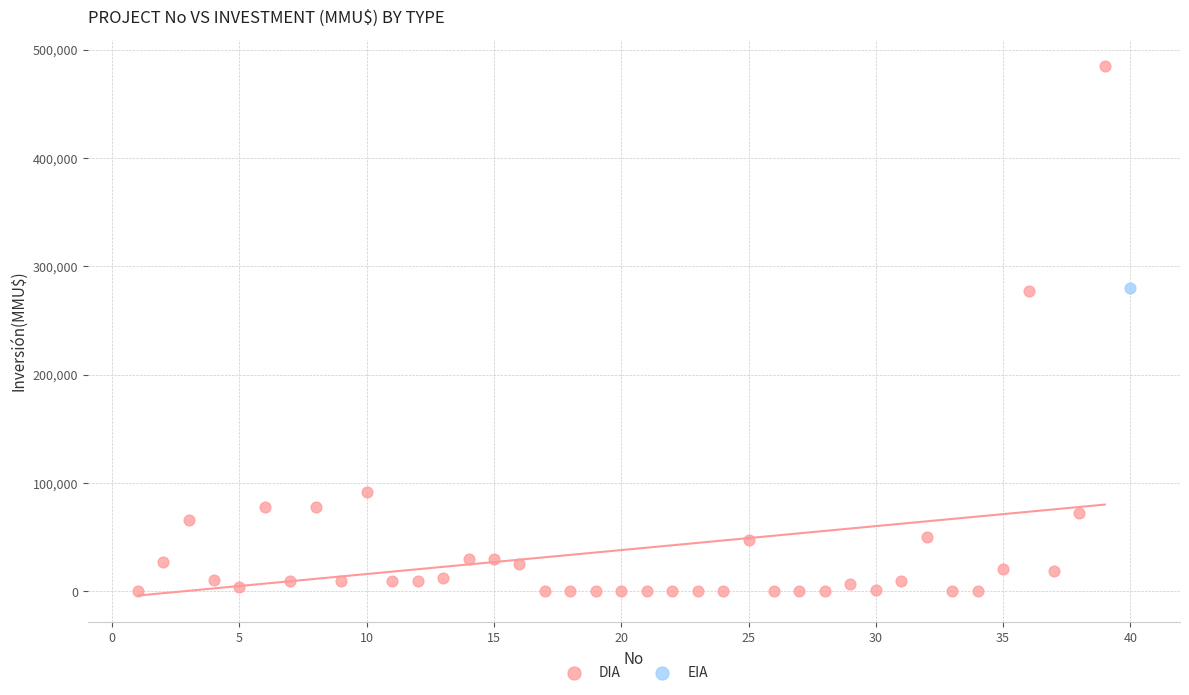

What are all the series names shown in the legend?

DIA, EIA